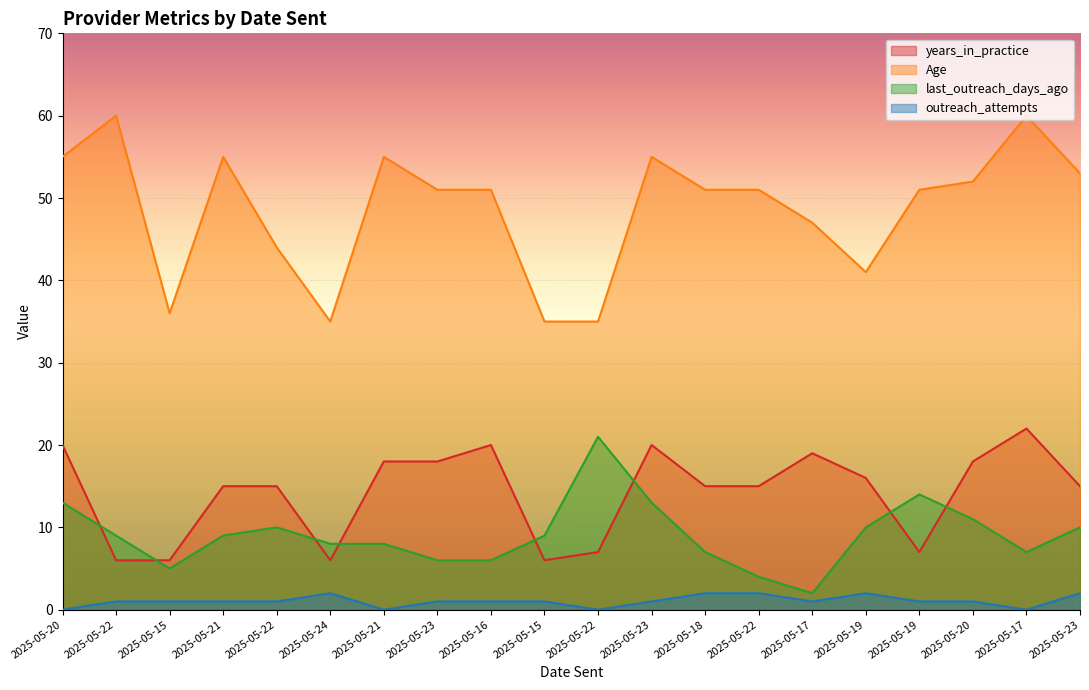

Which label corresponds to the smallest value in the chart?

2025-05-20